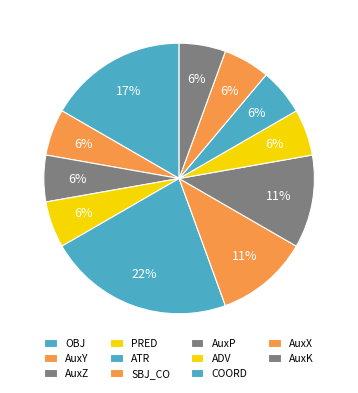

Count the number of slices in the pie.

11